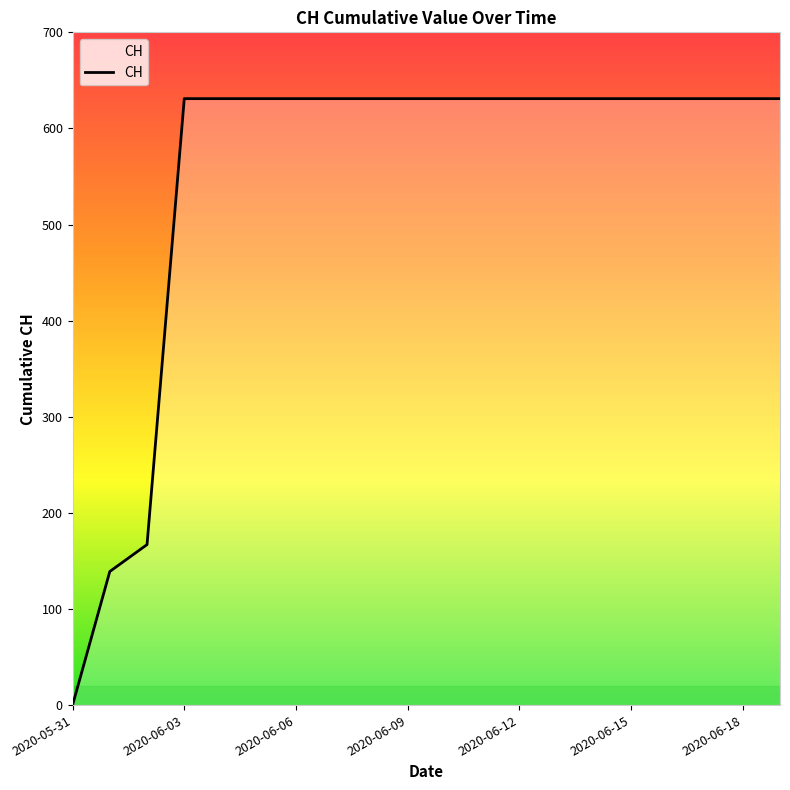

Reading left to right, what are all the values shown in this chart?

0	139	167	631	631	631	631	631	631	631	631	631	631	631	631	631	631	631	631	631